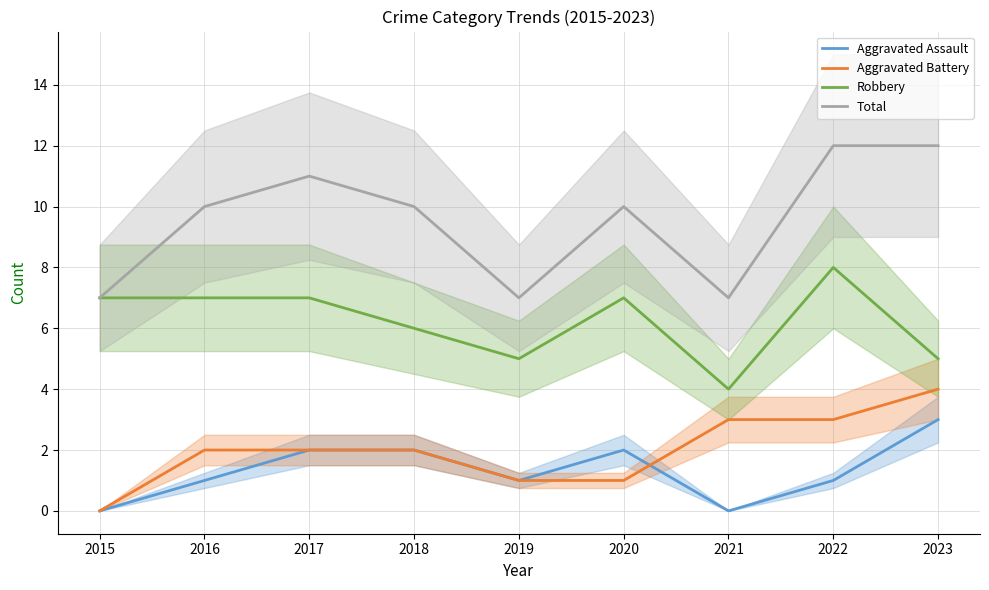

Which series has the widest spread of values?

Total